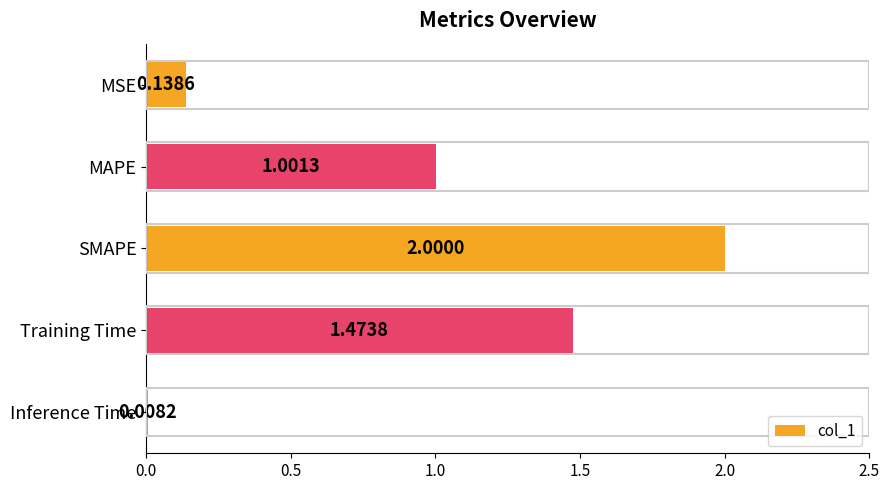

Rank the categories by value from highest to lowest.

SMAPE, Training Time, MAPE, MSE, Inference Time